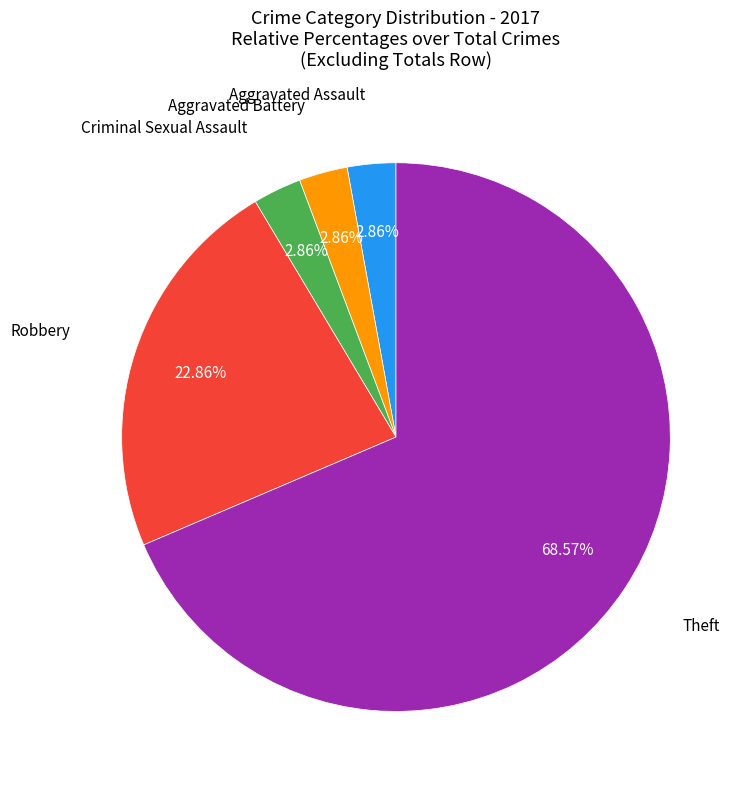

Is there any slice that represents more than half of the pie?

Yes